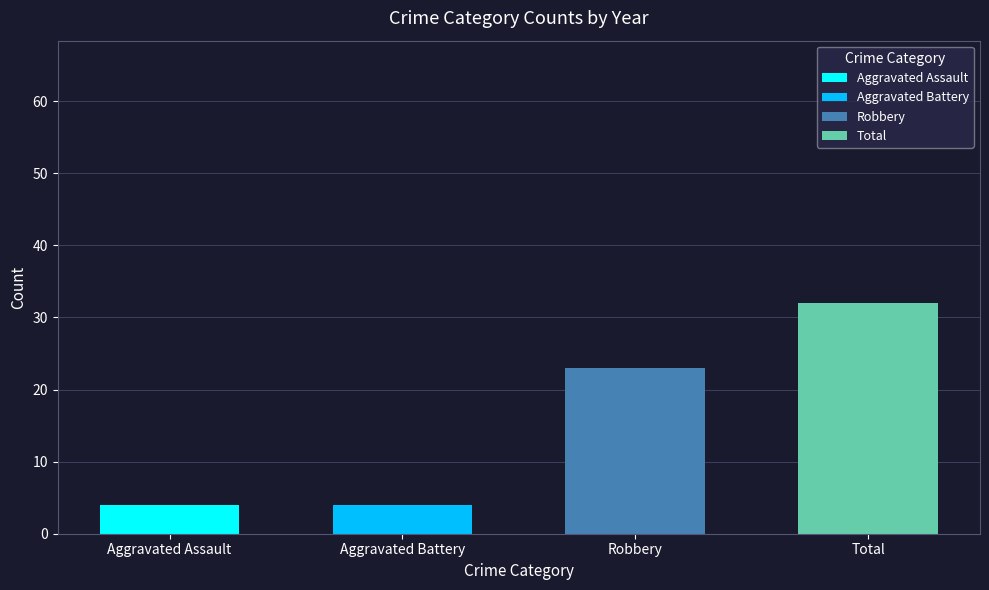

How many bars are there in each group?

4